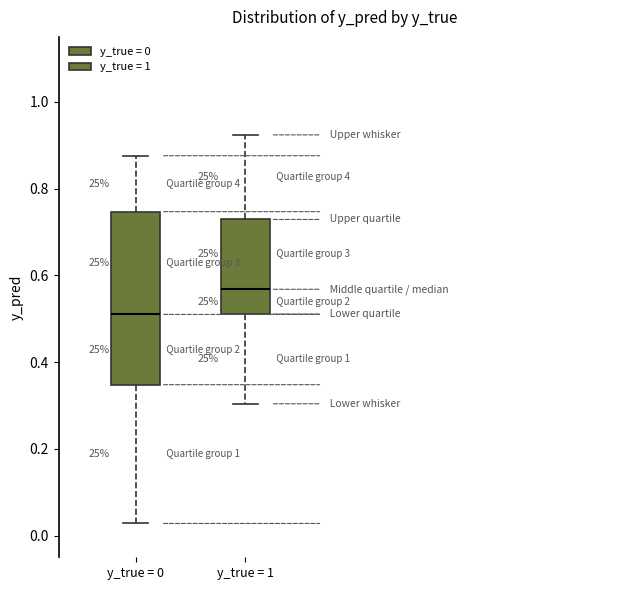

Where does the upper whisker of the box for y_true = 1 end on the y-axis? The values are not printed on the chart, so give them approximately, as read against the axis.

0.92